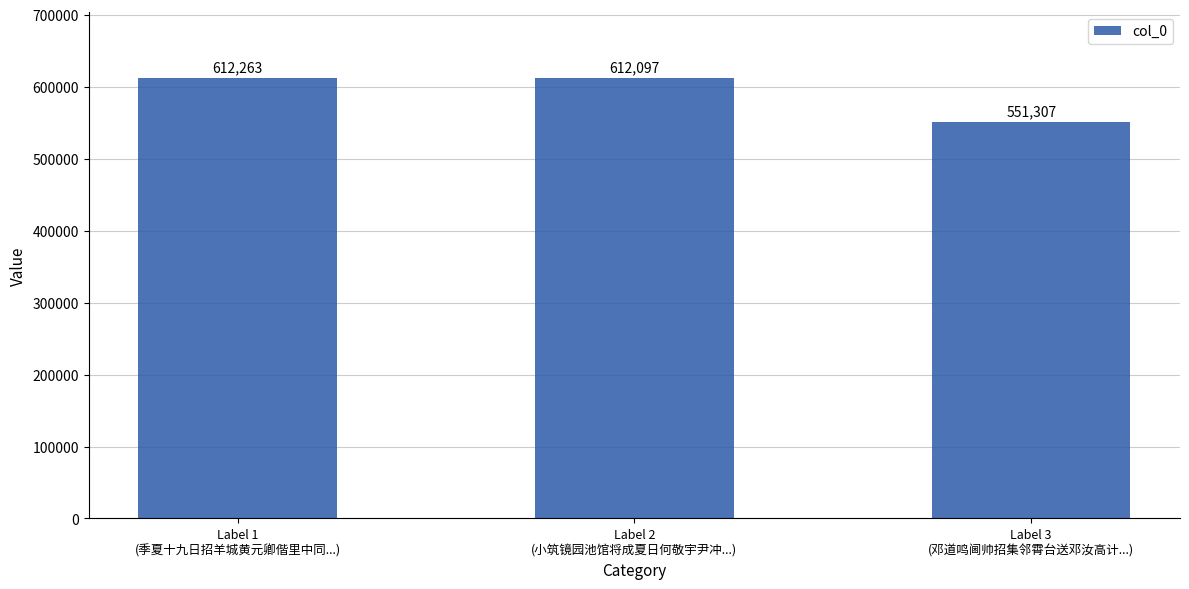

At which label is the value closest to 581785?

Label 2
(小筑镜园池馆将成夏日何敬宇尹冲...)